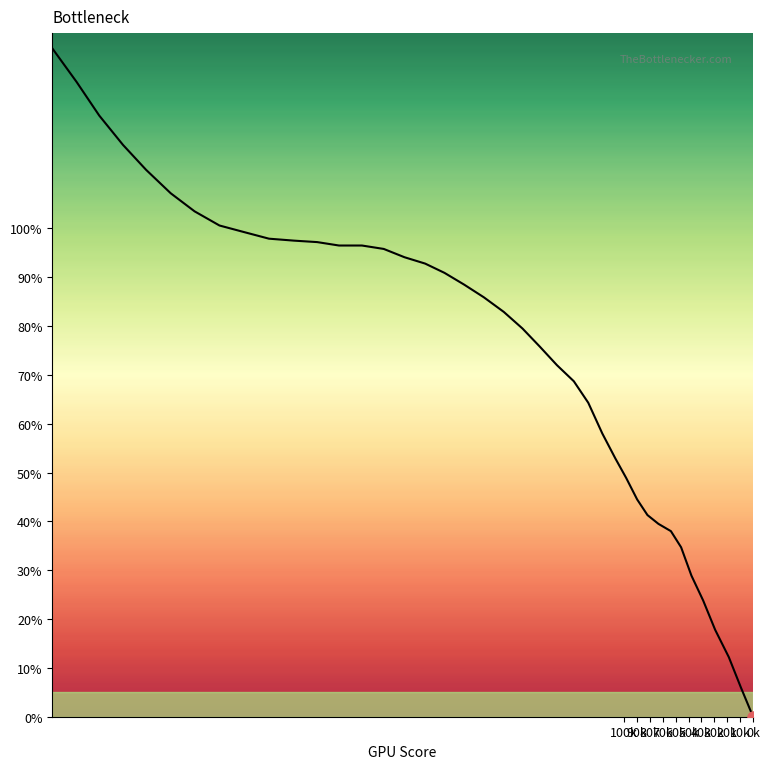

What is the difference between the maximum and minimum values?

136.9